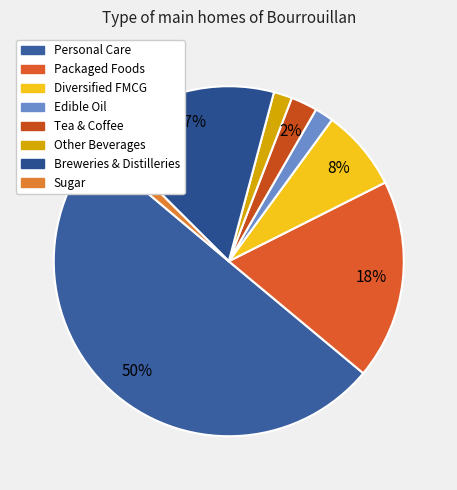

Does Tea & Coffee represent more than half of the total?

No